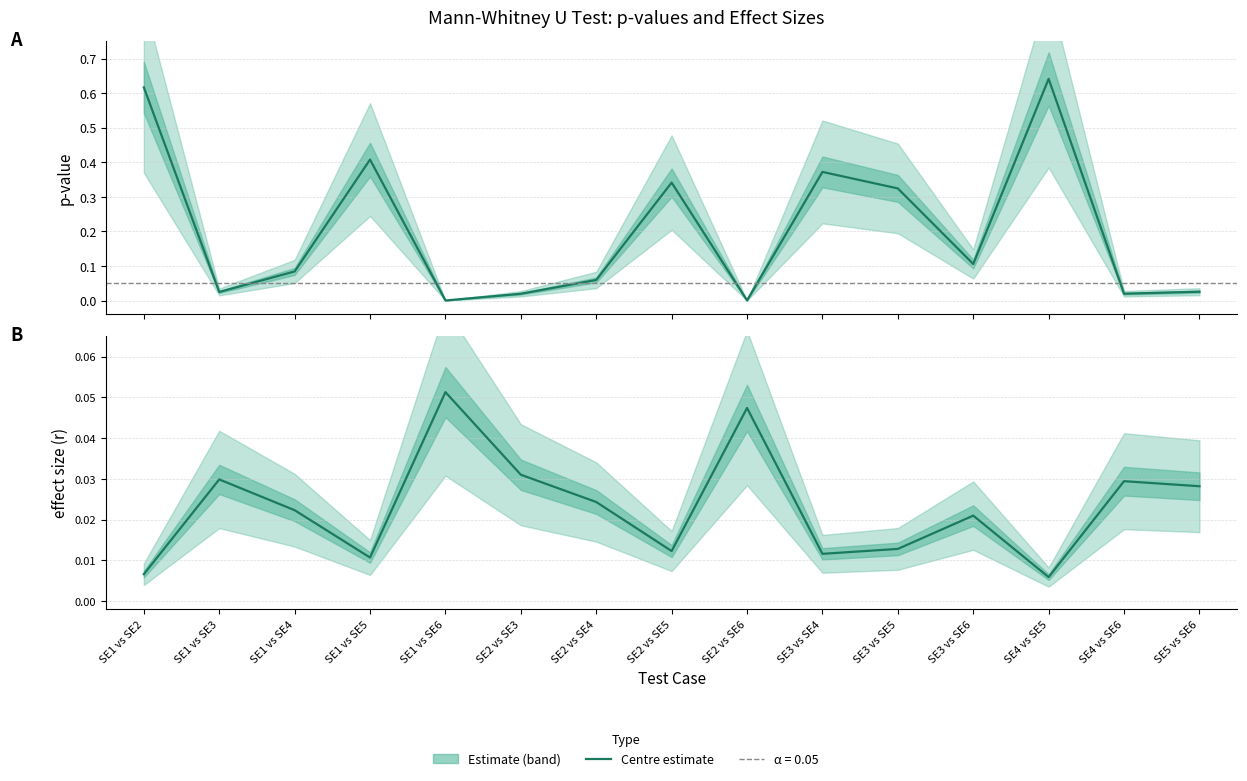

How many distinct data groups are displayed?

2